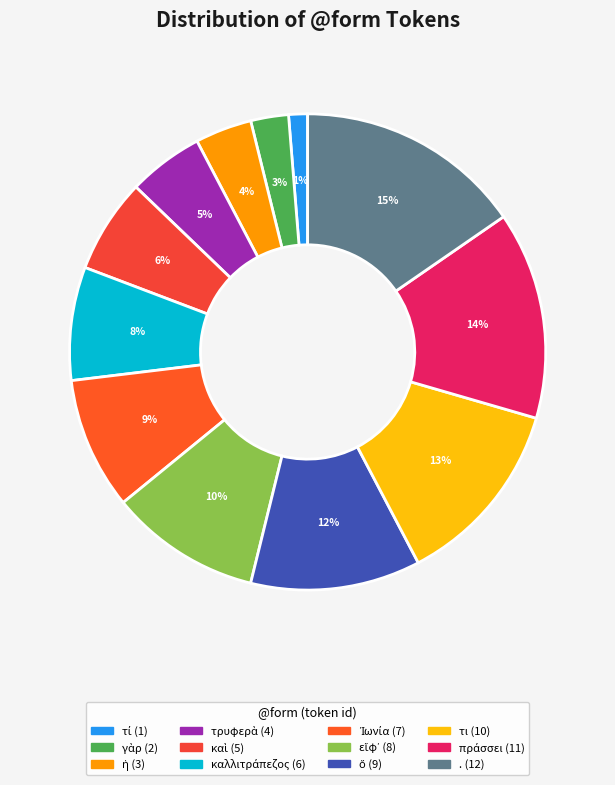

How many segments does this pie chart have?

12